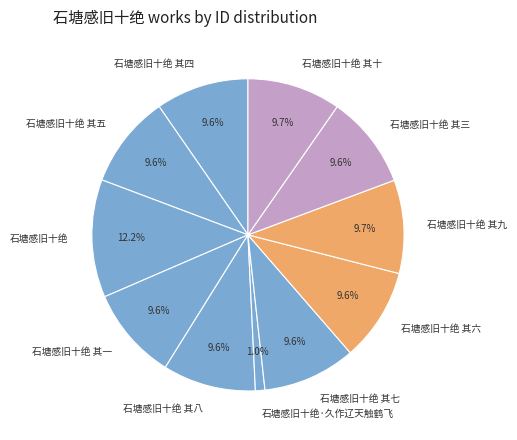

How much of the chart is everything except 石塘感旧十绝 其四?

90.4%